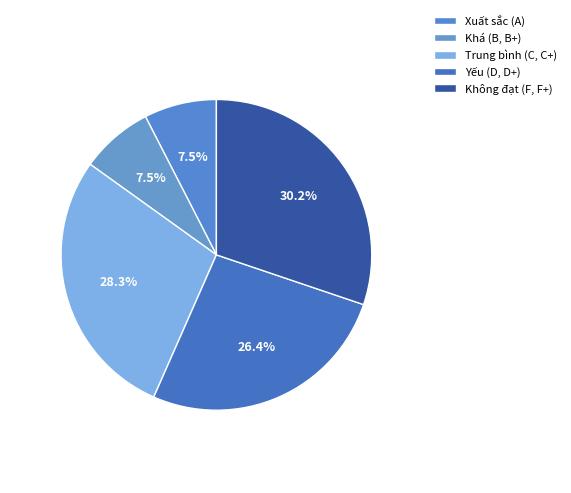

To the nearest percent, what is the difference between the largest and smallest slice percentages?

23%